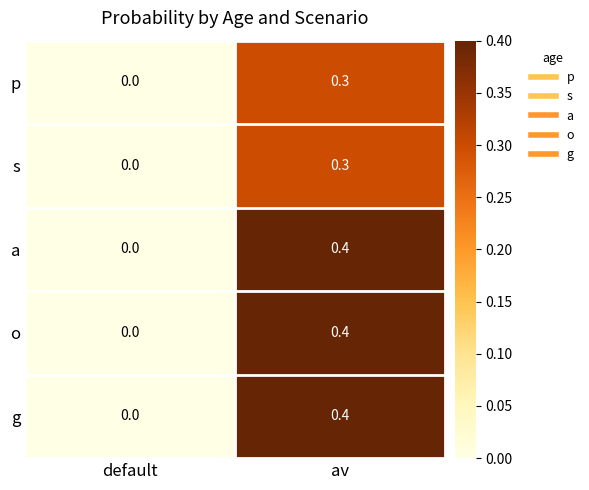

List the labels in order of p value, smallest first.

default, av